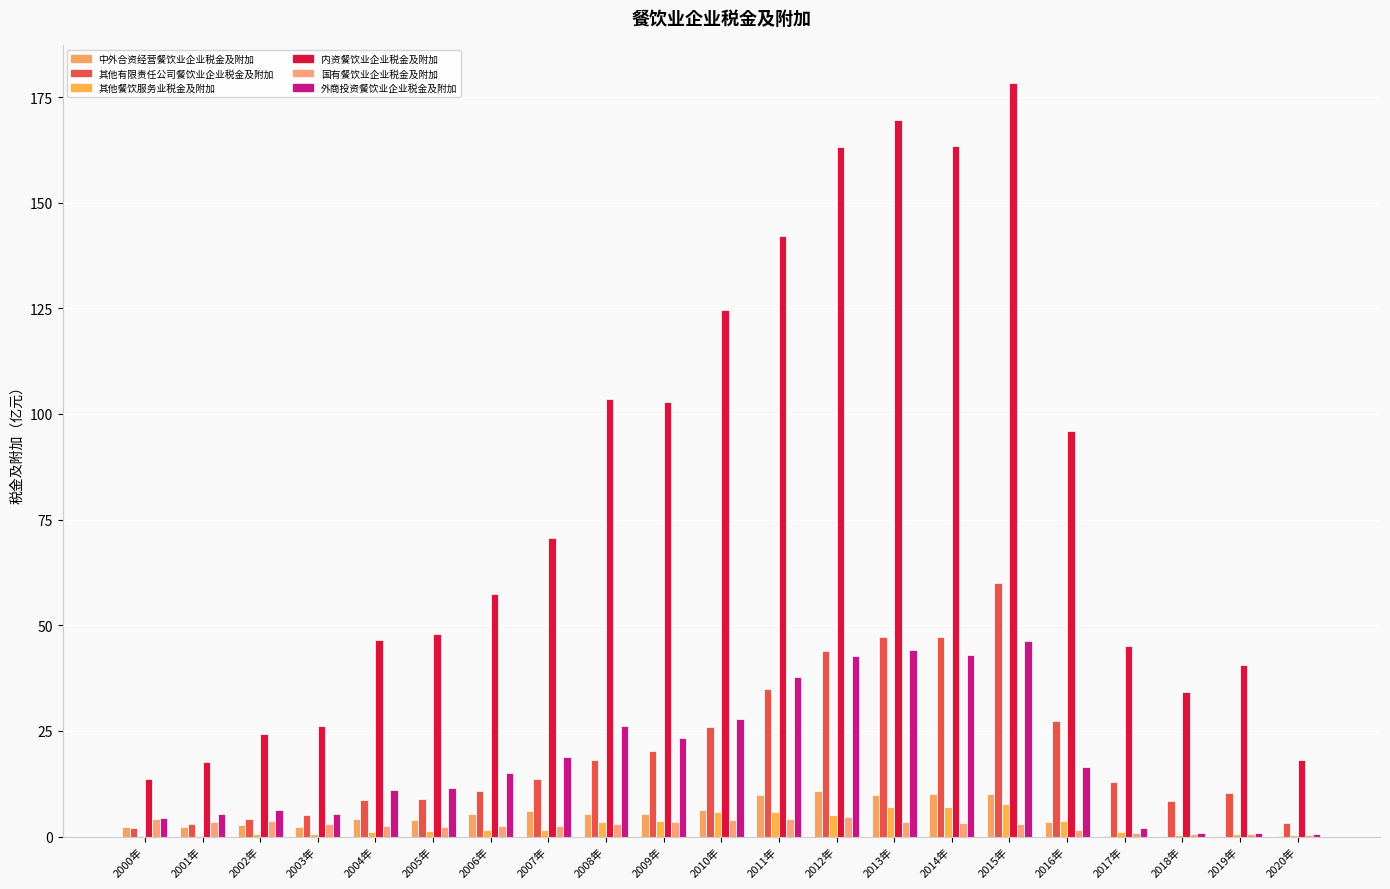

What is the lowest value of the 中外合资经营餐饮业企业税金及附加 series?

0.1